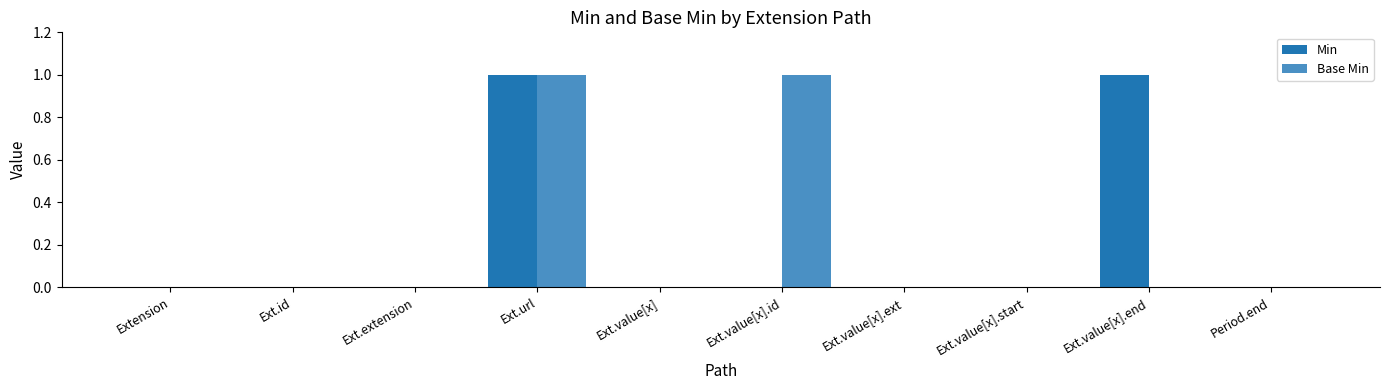

At which category is the sum across all series the highest?

Ext.url